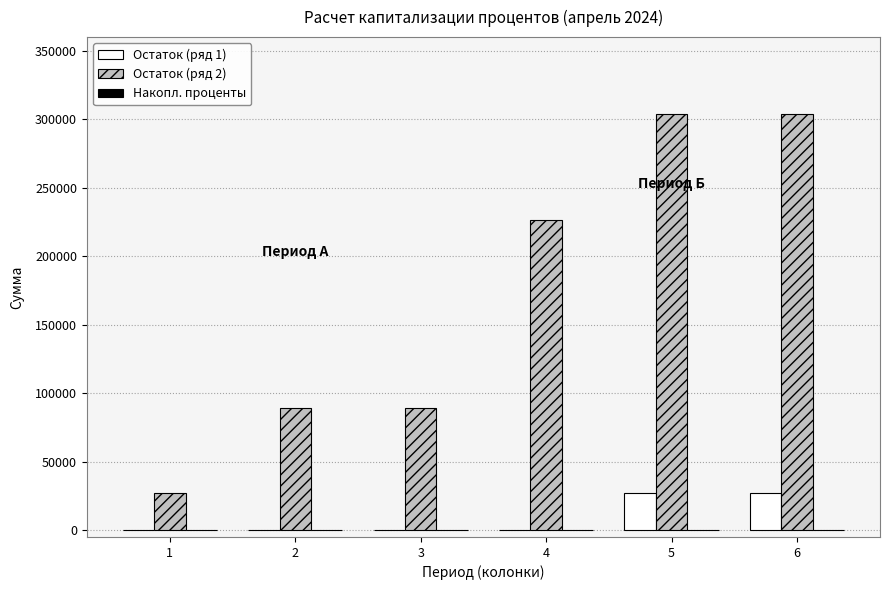

What is the maximum value shown in the chart?

304138.0